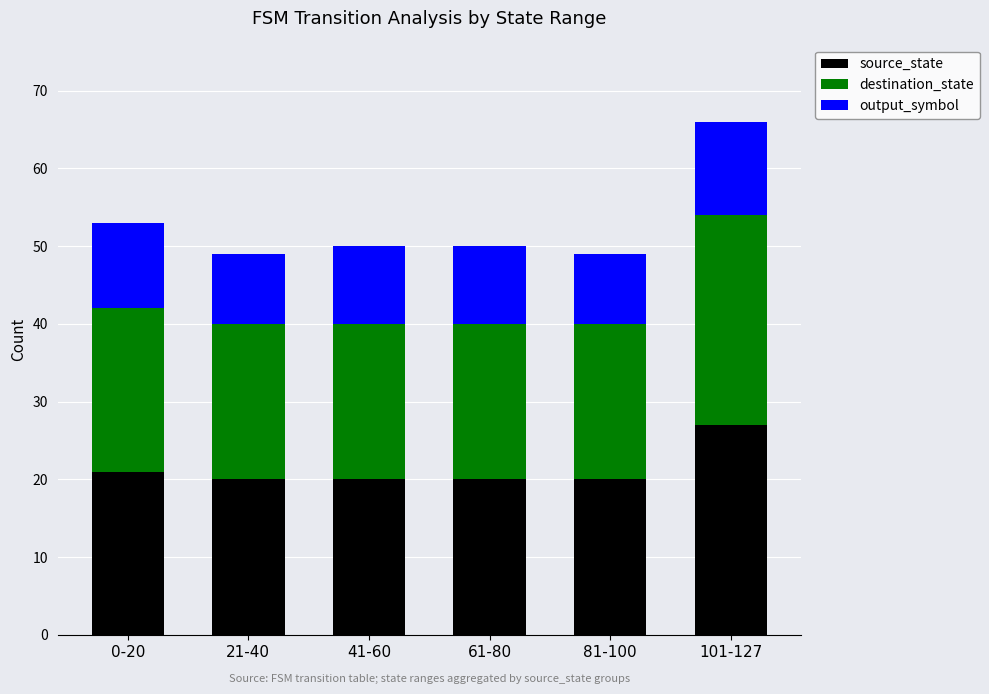

What are all the series names shown in the legend?

source_state, destination_state, output_symbol